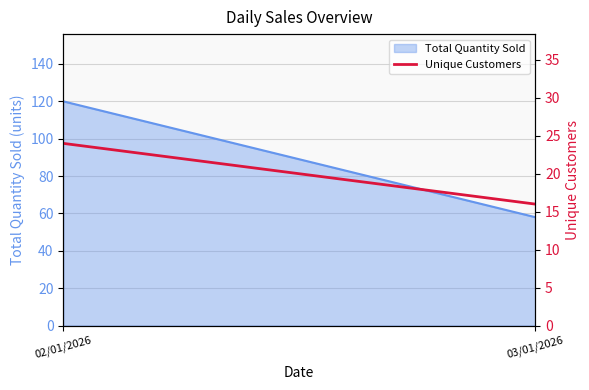

How many lines are shown in the chart?

1